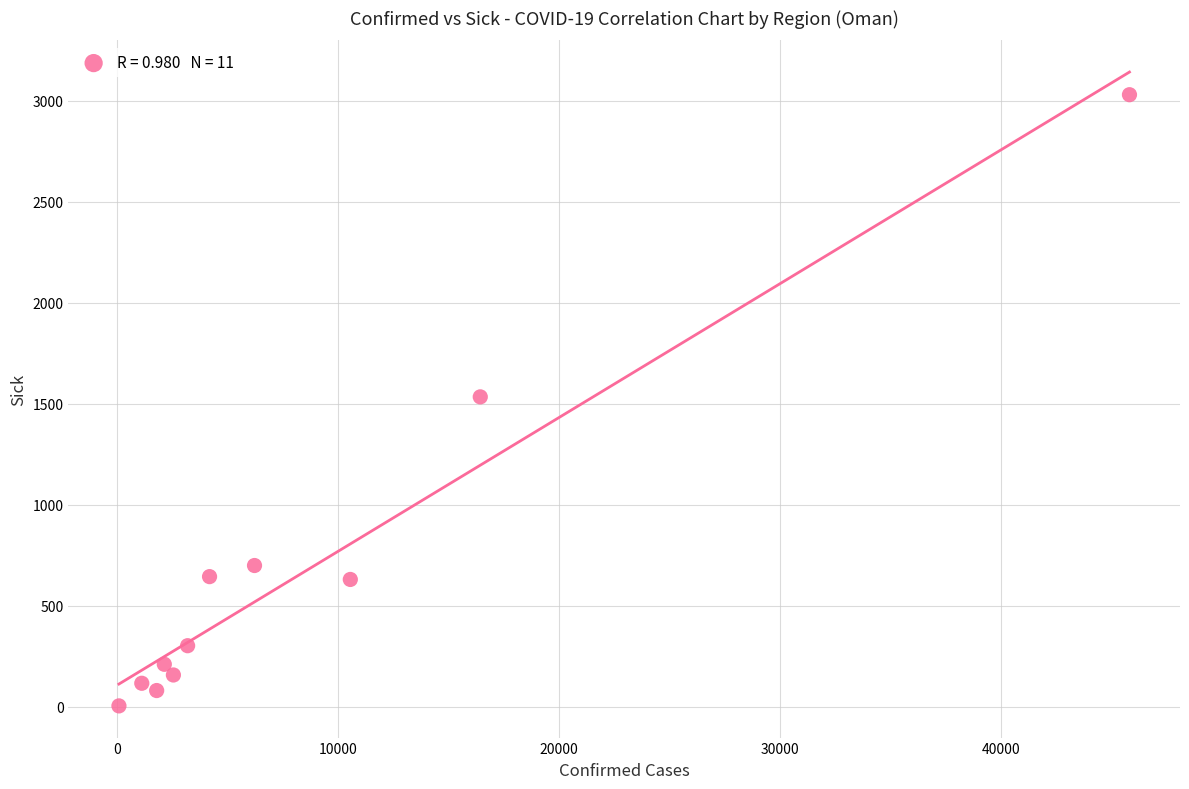

What is the range of Y values (max minus min)?

3026